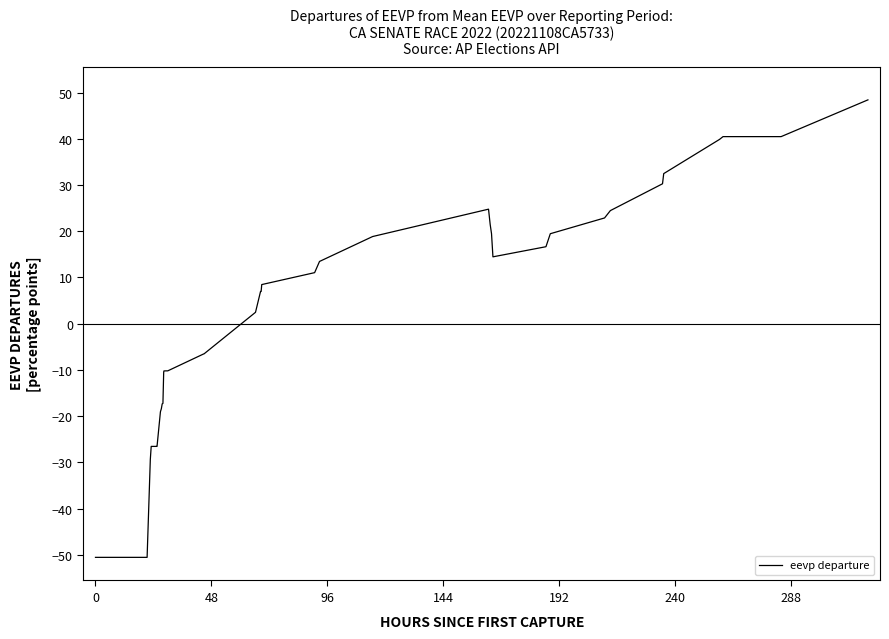

What is the smallest value displayed?

-50.5